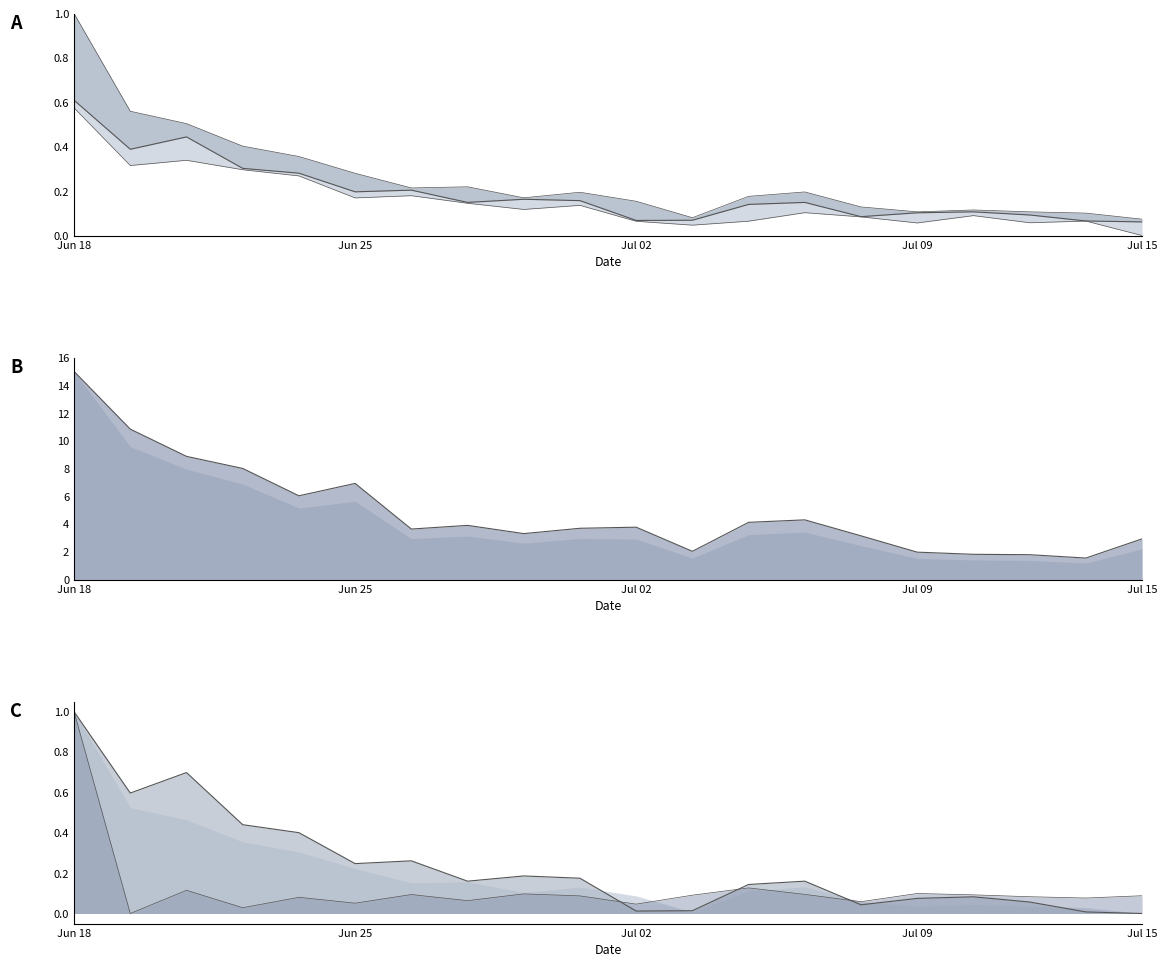

Does the chart have visible grid lines?

No